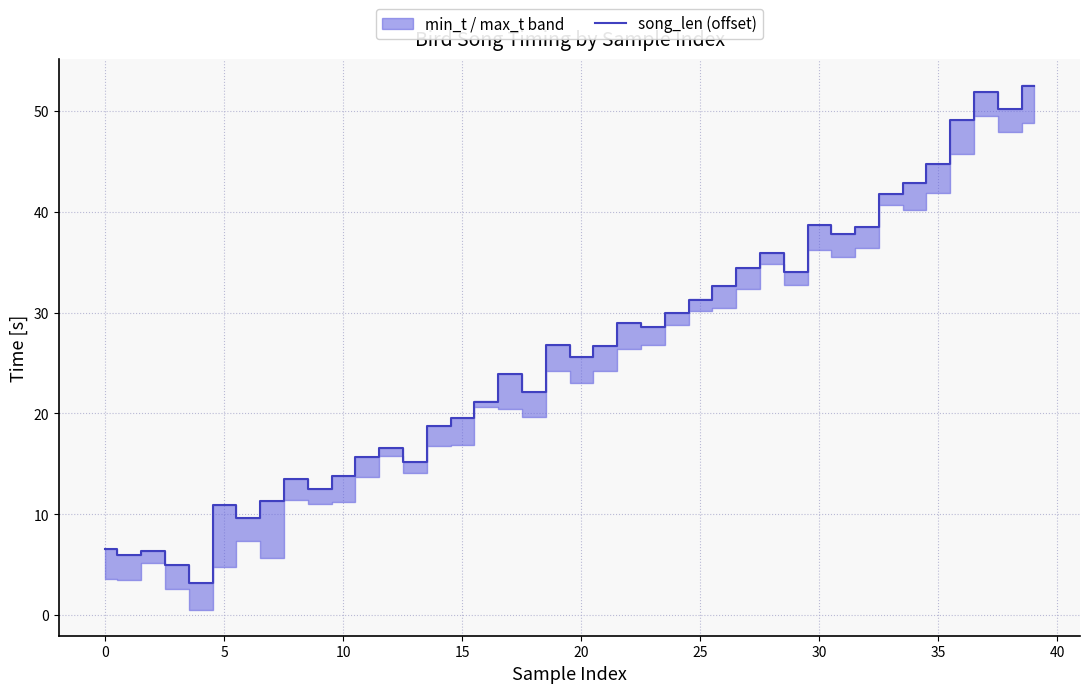

What is the label of the 9th point from the right?

31